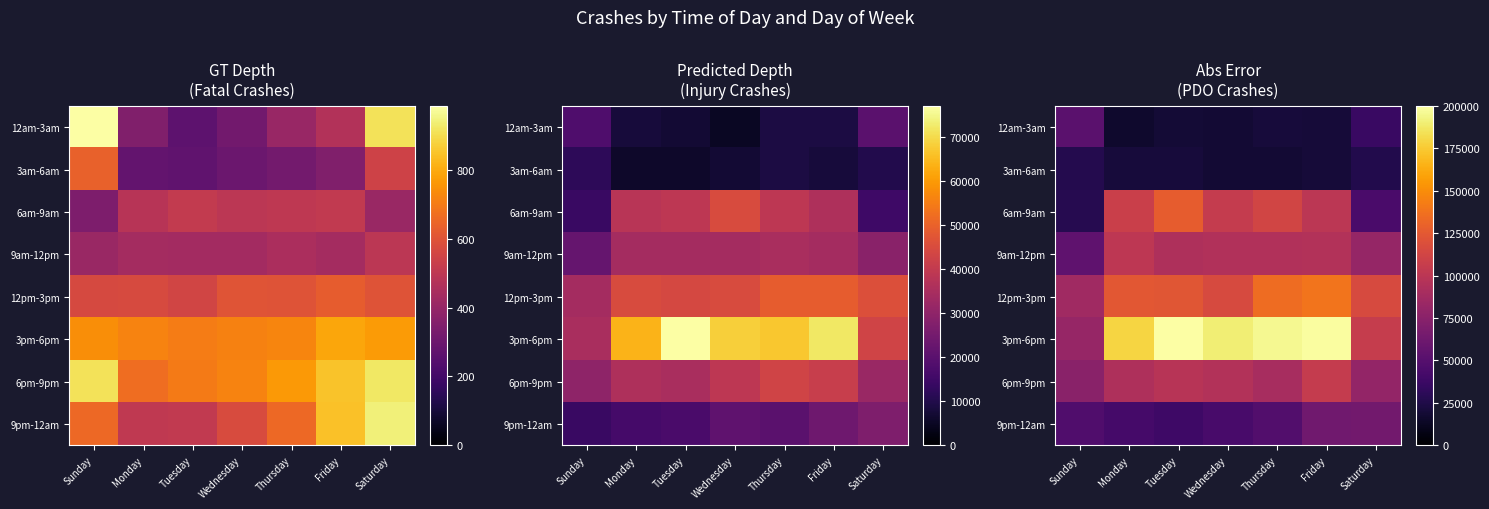

What is the approximate value of 12pm-3pm at Sunday, to the nearest 100?

86000